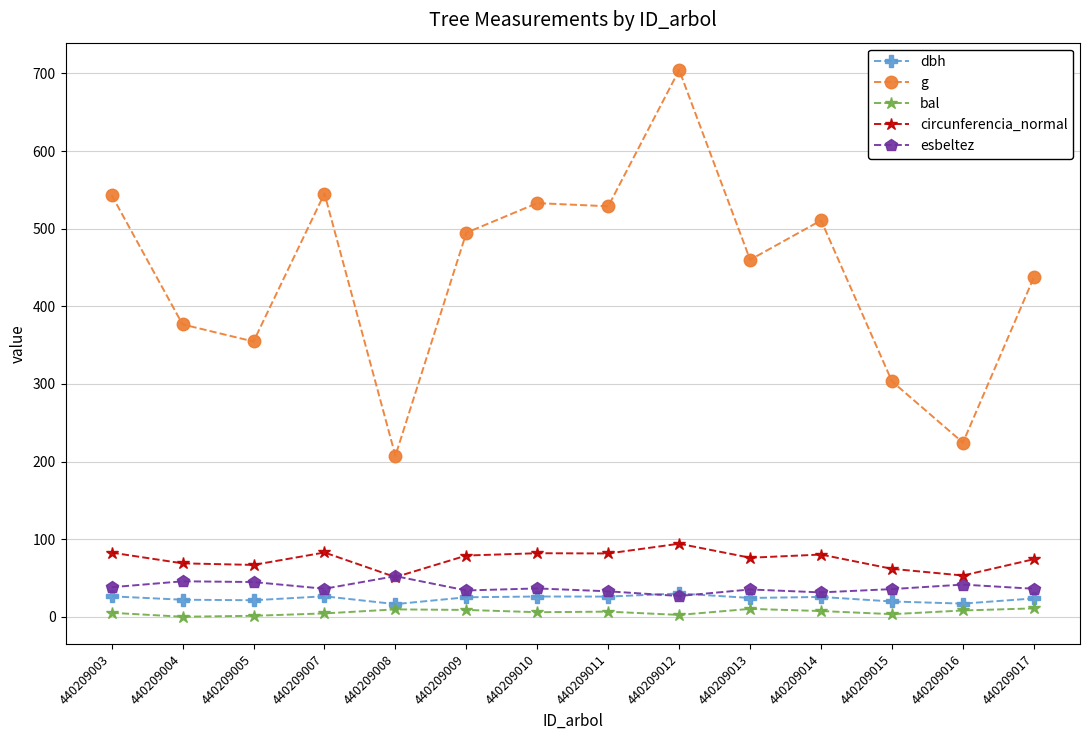

How many data points in dbh are less than 25?

7